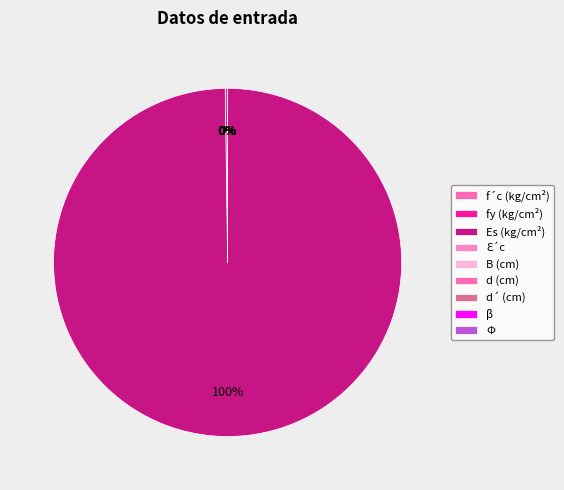

Which category has the biggest portion of the pie?

Es (kg/cm²)